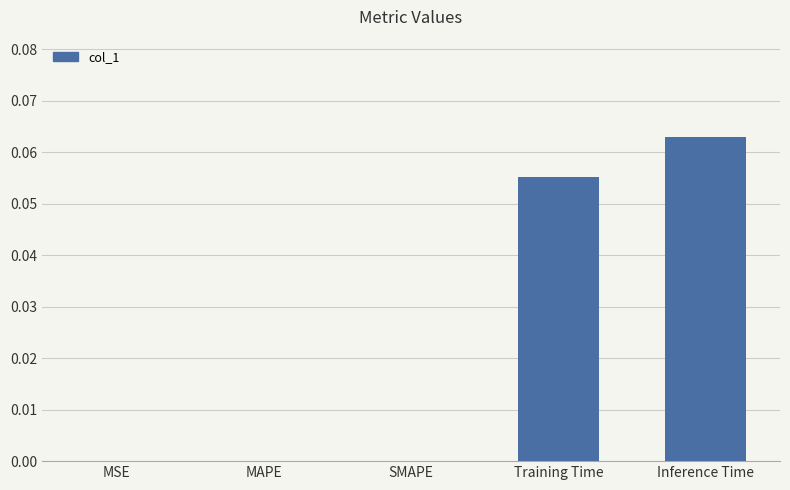

Which label corresponds to the largest value in the chart?

Inference Time